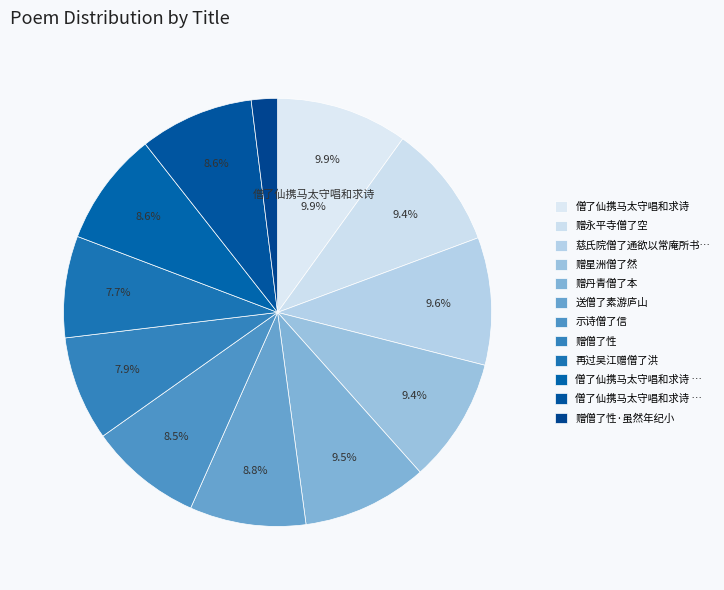

How many segments does this pie chart have?

12